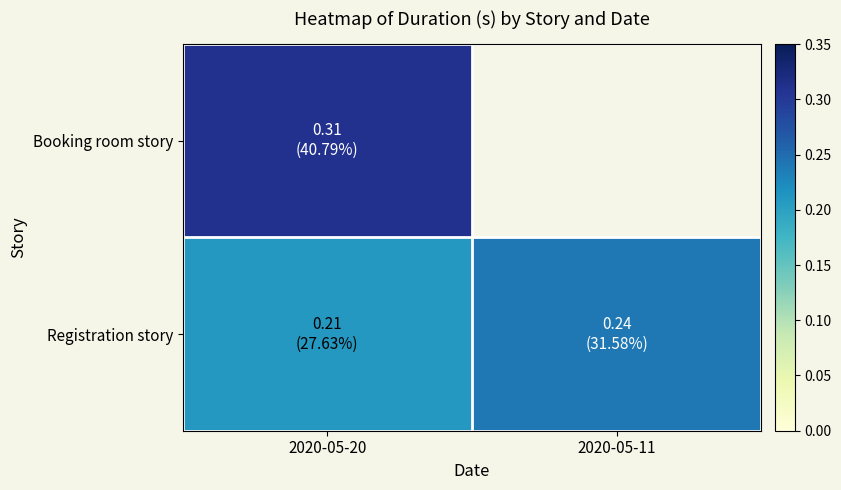

True or false: Registration story has a value of 0.3 at 2020-05-11.

False